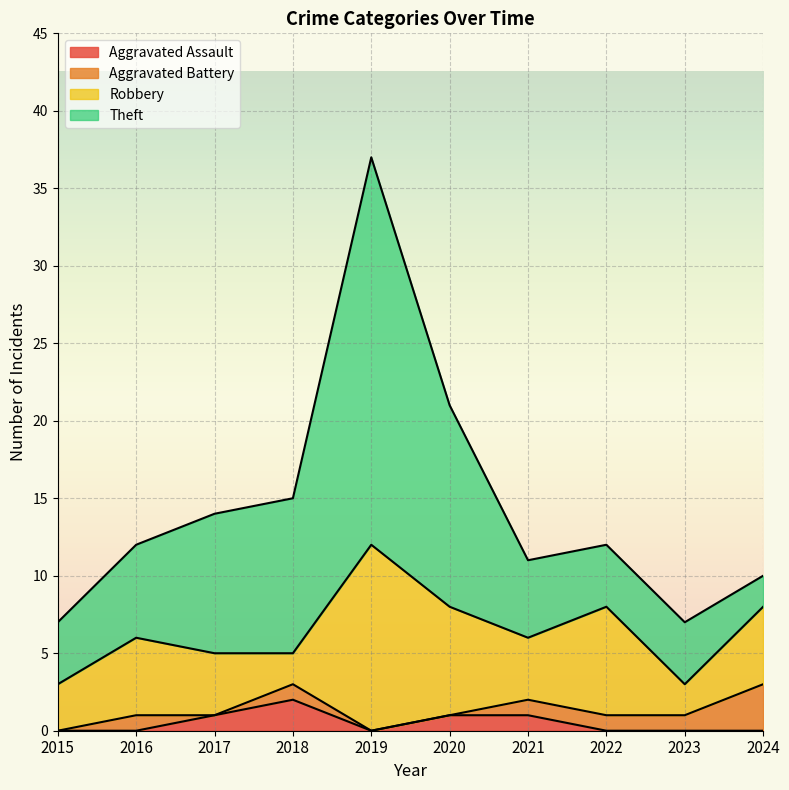

True or false: Aggravated Assault and Robbery cross at least once.

False